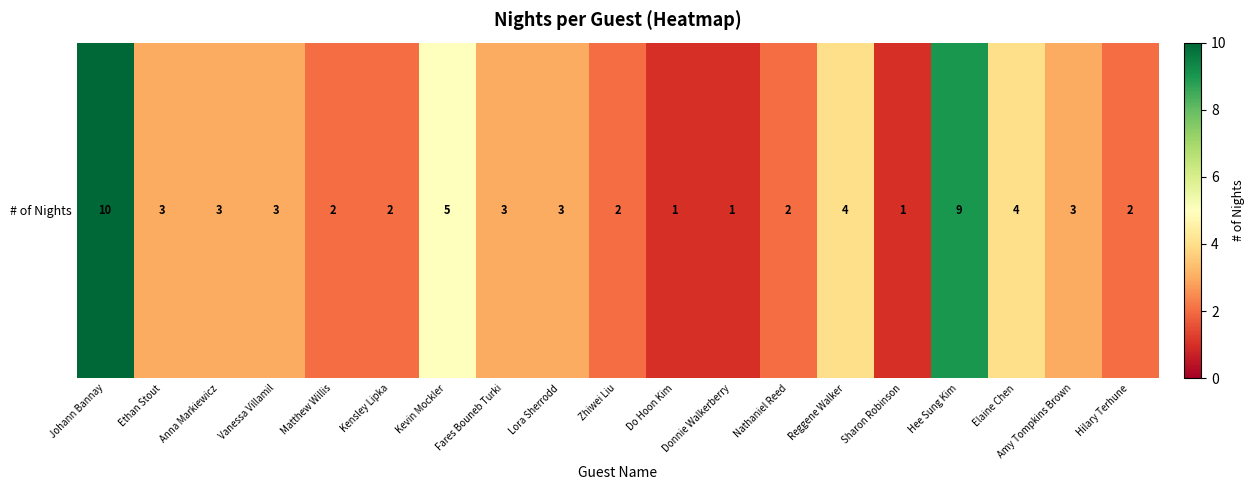

Reading left to right, list all the values displayed in this chart.

10	3	3	3	2	2	5	3	3	2	1	1	2	4	1	9	4	3	2